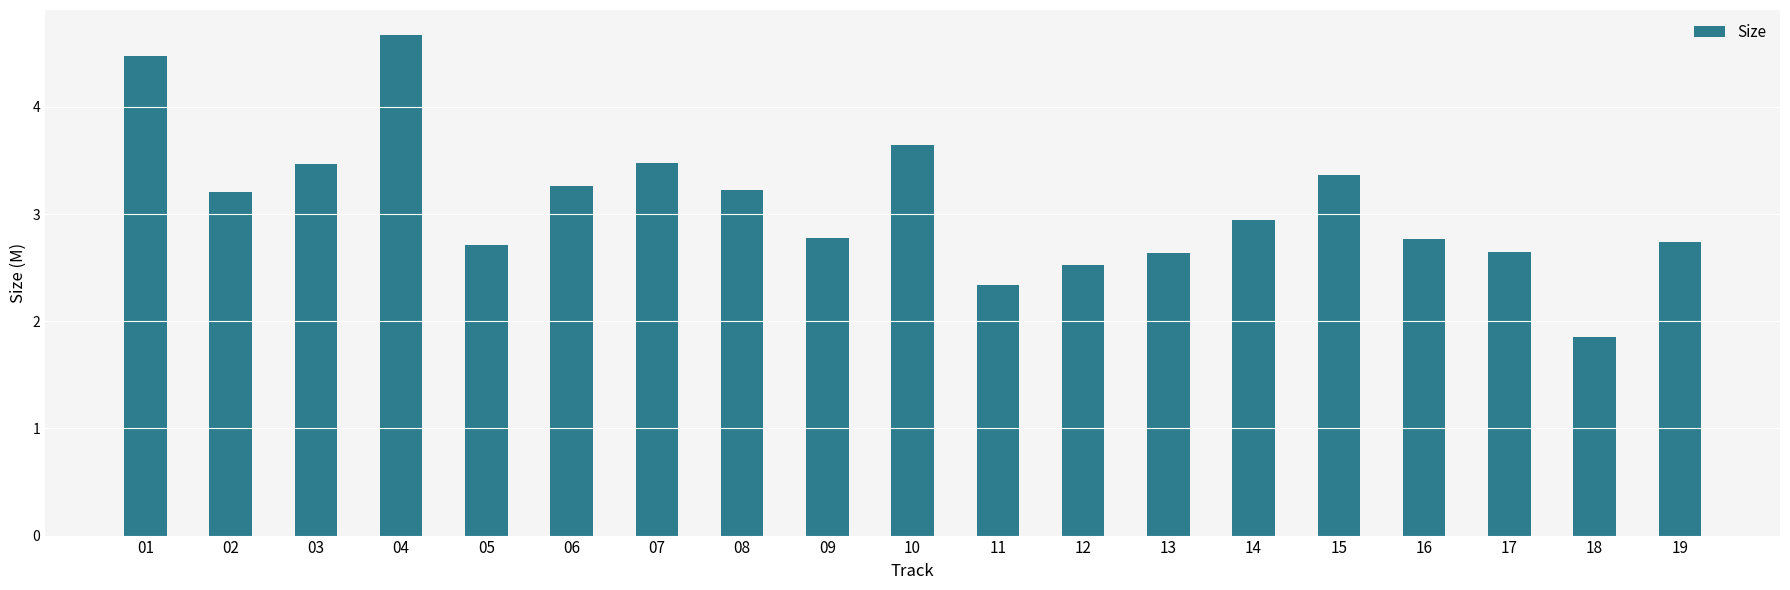

Between 01 and 02, which is larger?

01